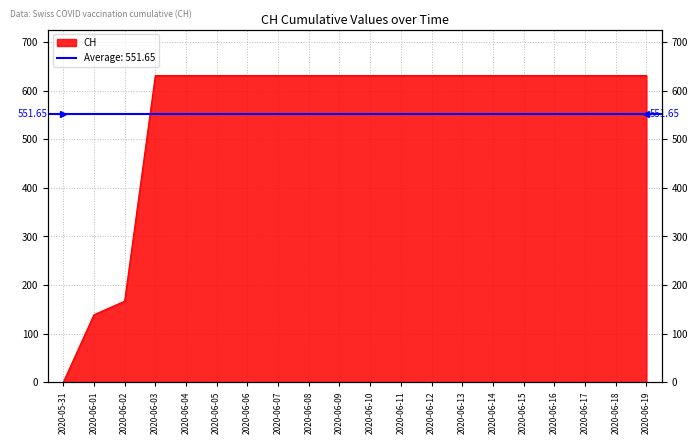

True or false: there are more than 0 points higher than both neighbors.

False